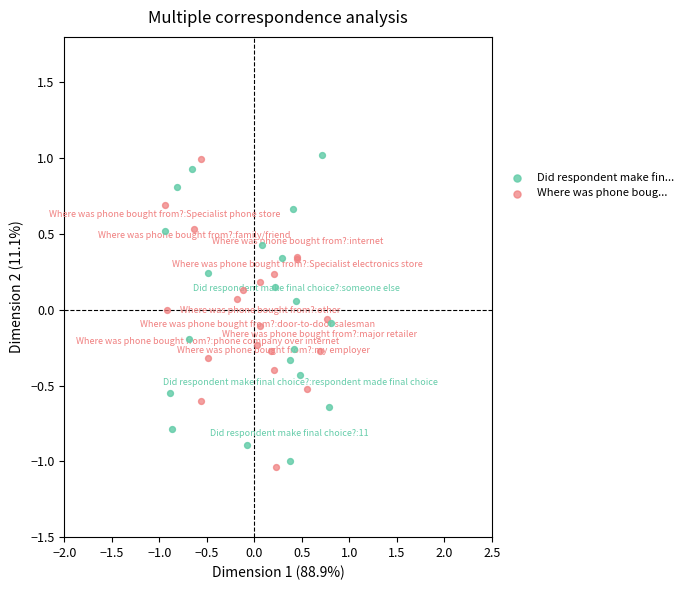

What are all the series names shown in the legend?

Did respondent make fin..., Where was phone boug...